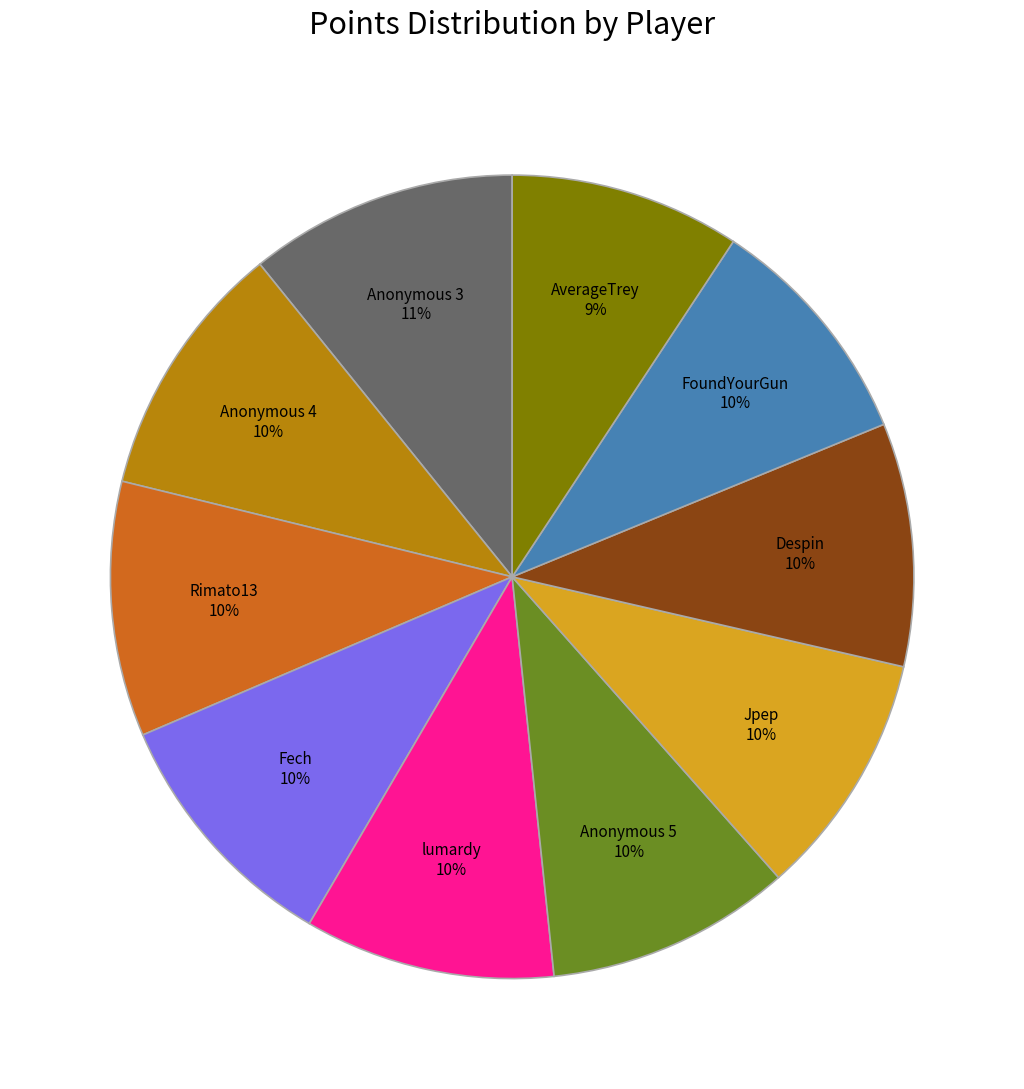

To the nearest percent, what is the difference between the largest and smallest slice percentages?

2%